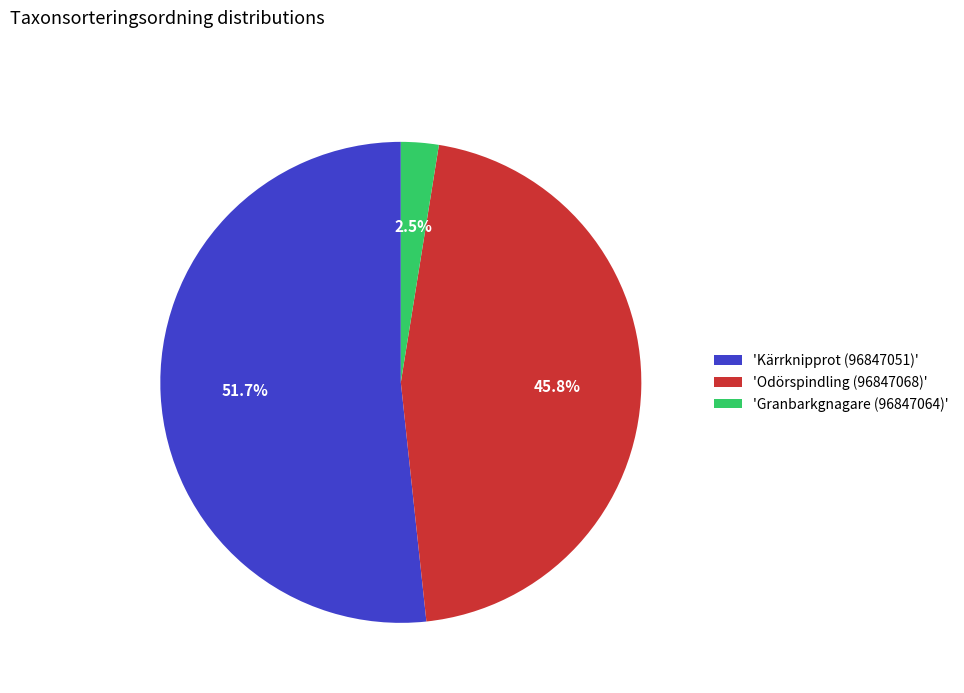

Between 'Odörspindling (96847068)' and 'Granbarkgnagare (96847064)', which is larger?

'Odörspindling (96847068)'